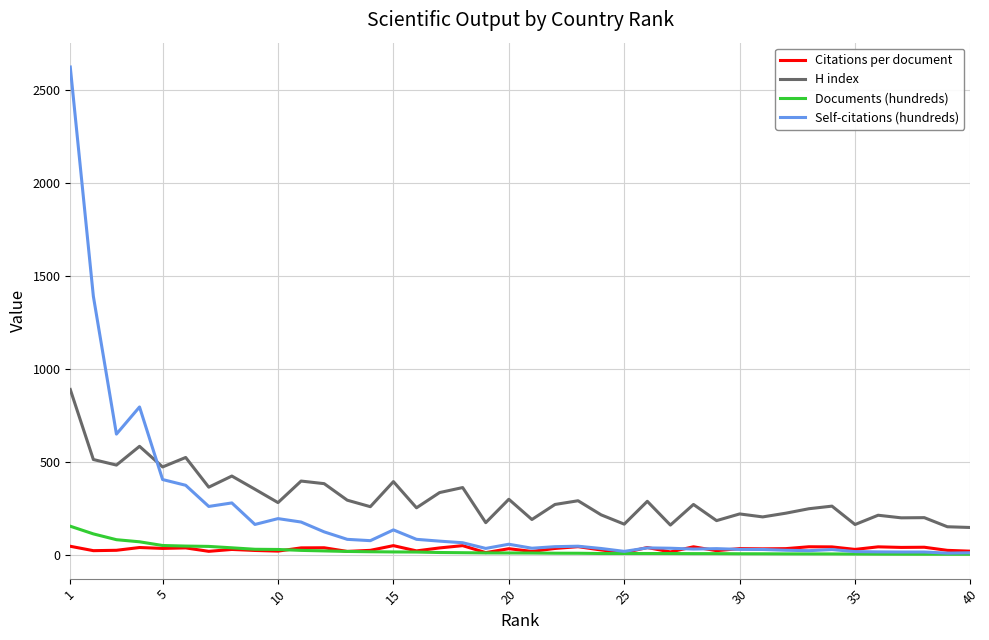

True or false: Citations per document has more than 2 interior local peaks.

True